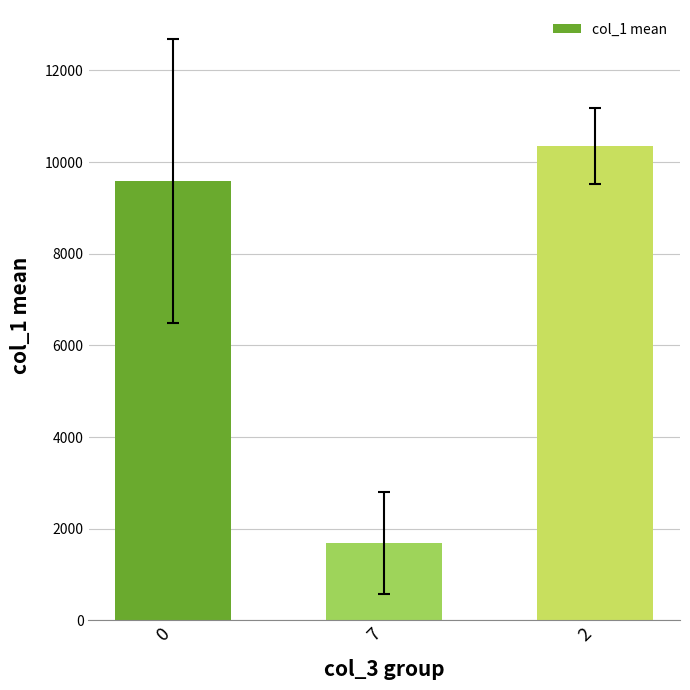

The value at 0 is 2851.1. True or false?

False